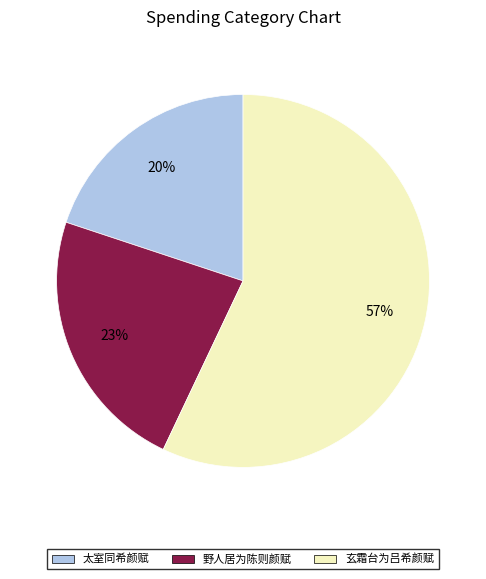

What percentage is the 玄霜台为吕希颜赋 slice, to the nearest percent?

57%